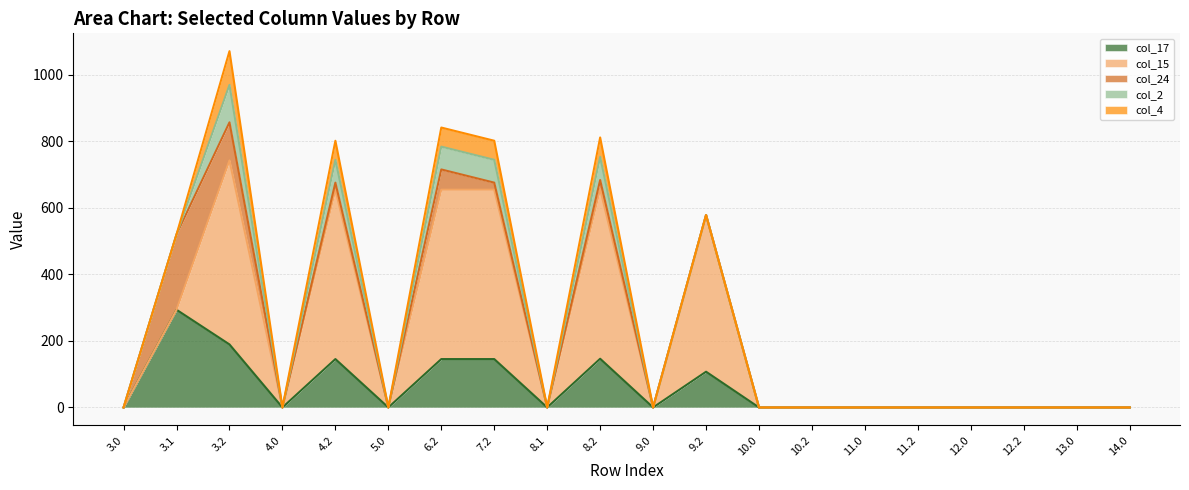

Which series changed the most between 4.0 and 10.0?

col_17